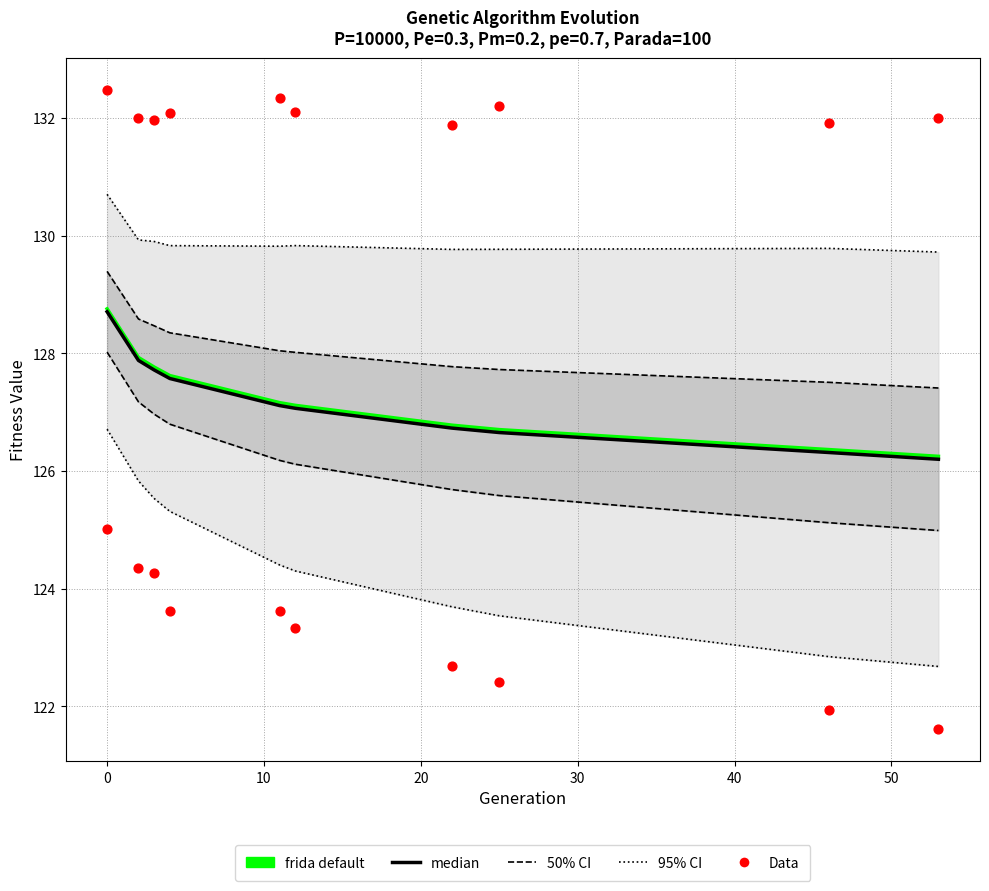

Which series reaches the minimum Y coordinate?

Data (min)